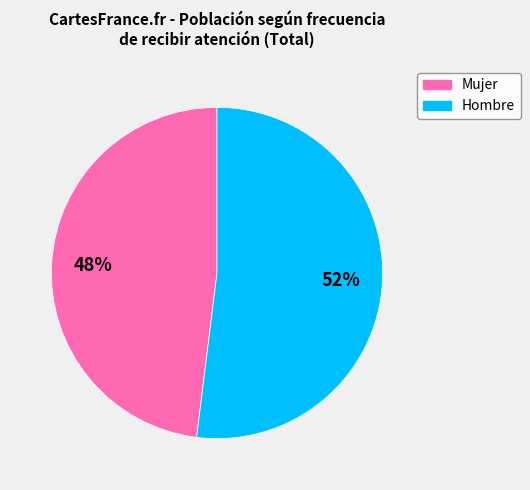

To the nearest percent, what is the average slice percentage?

50%